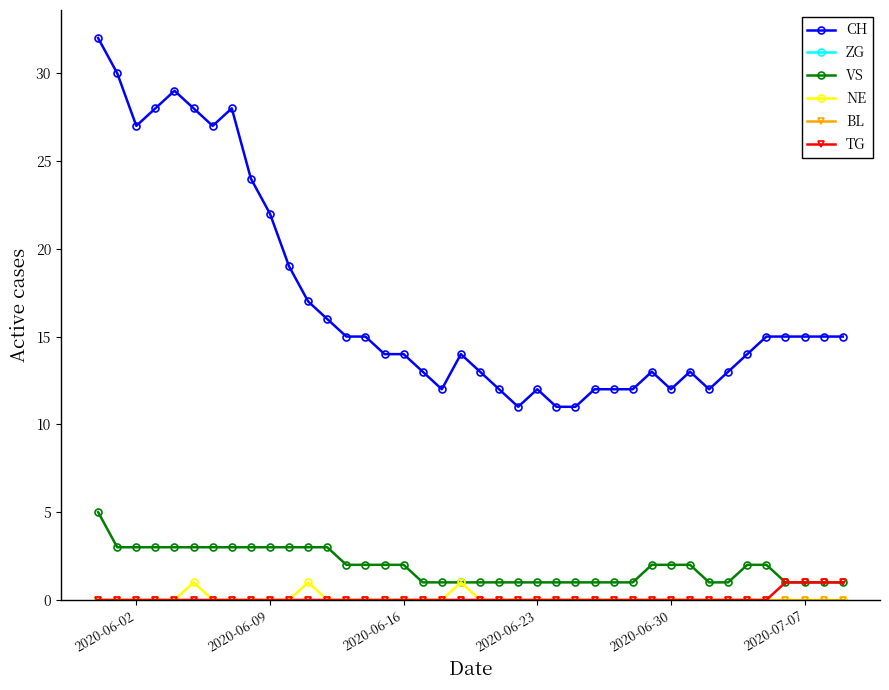

True or false: VS and BL intersect in this chart.

False